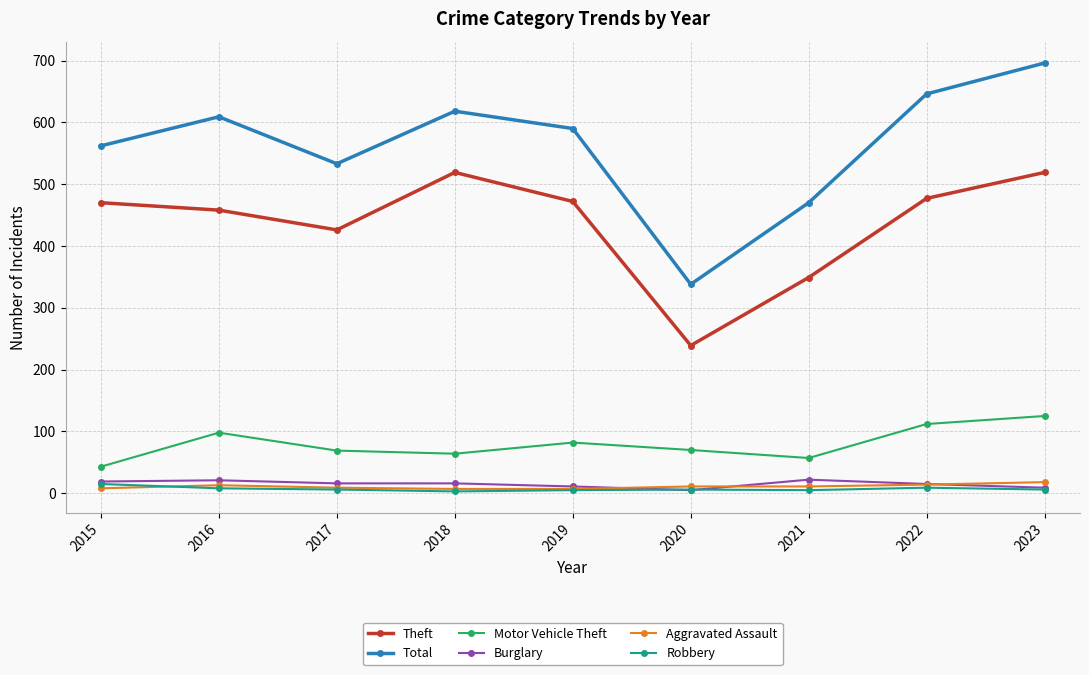

Does the chart display data point markers on the line(s)?

Yes